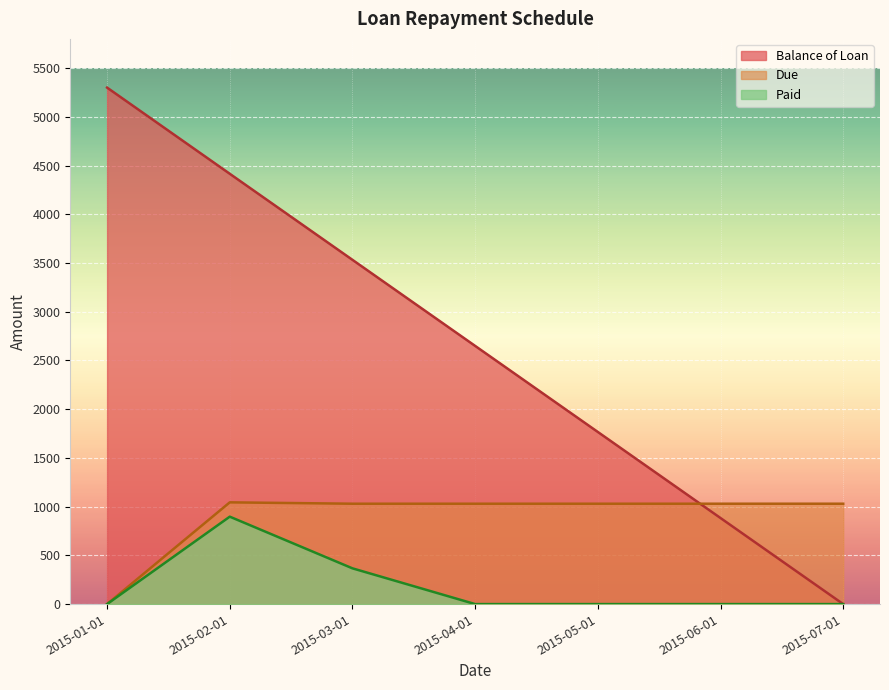

Rank the categories by Due value from lowest to highest.

2015-01-01, 2015-03-01, 2015-04-01, 2015-05-01, 2015-06-01, 2015-07-01, 2015-02-01